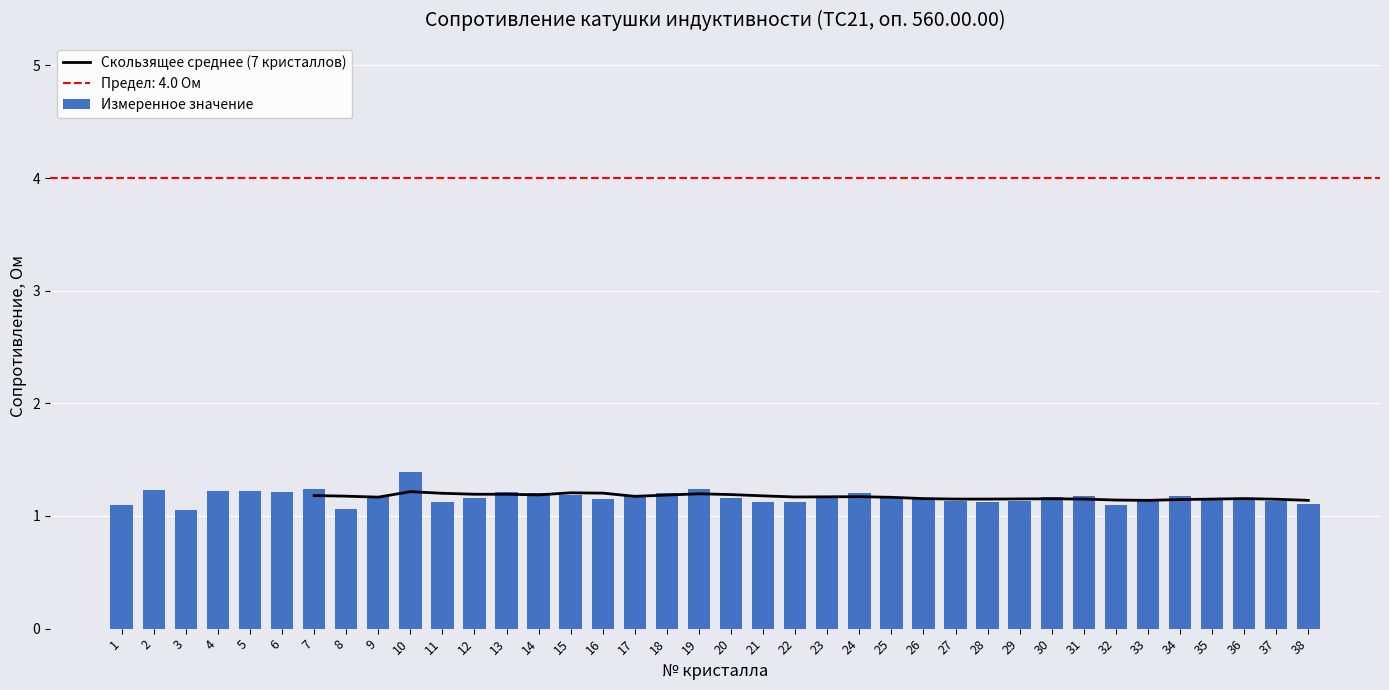

Rank the categories by value from highest to lowest.

10, 7, 19, 2, 4, 5, 6, 13, 14, 18, 24, 15, 17, 31, 34, 9, 30, 12, 20, 23, 25, 26, 36, 16, 35, 33, 27, 29, 37, 11, 21, 22, 28, 38, 1, 32, 8, 3